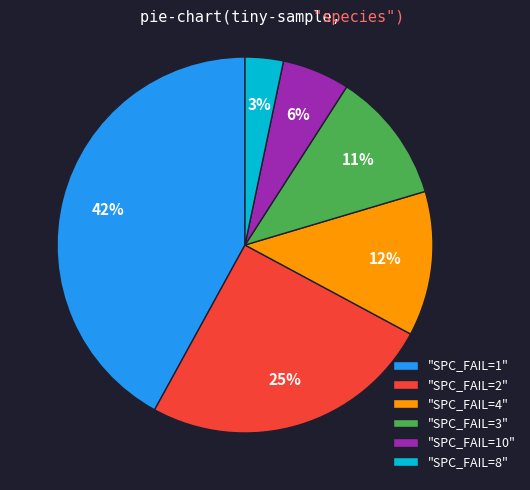

What percentage is the "SPC_FAIL=10" slice, to the nearest percent?

6%